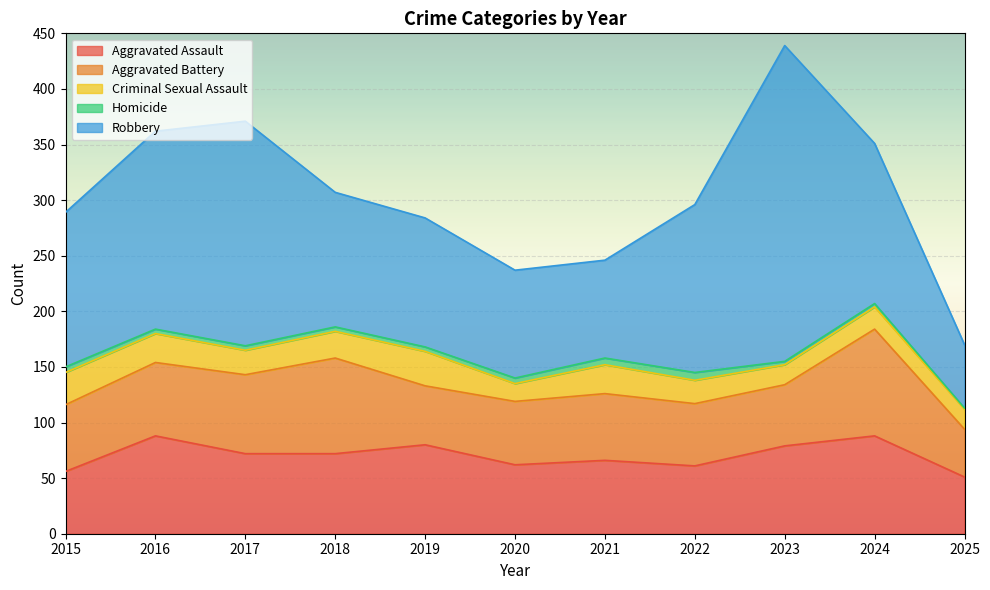

How many categories are shown in the chart?

11